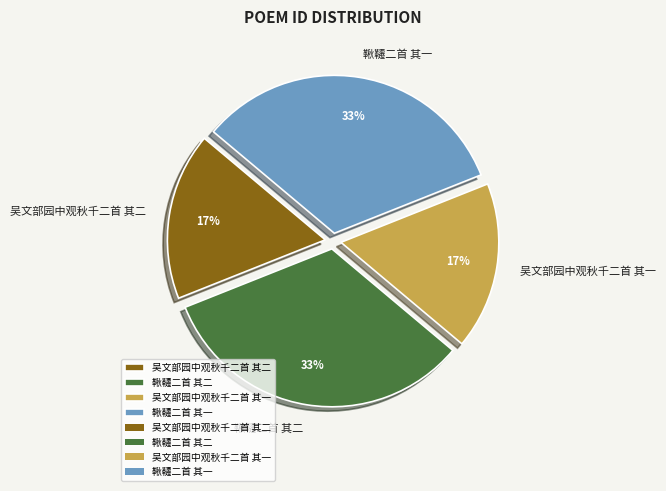

To the nearest percent, what is the combined percentage of 吴文部园中观秋千二首 其二 and 吴文部园中观秋千二首 其一?

34%